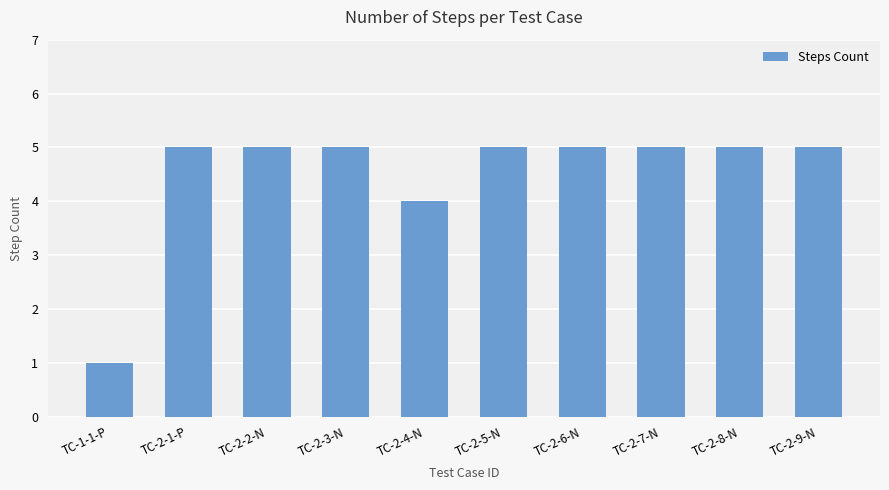

Reading left to right, what are all the values shown in this chart?

TC-1-1-P=1	TC-2-1-P=5	TC-2-2-N=5	TC-2-3-N=5	TC-2-4-N=4	TC-2-5-N=5	TC-2-6-N=5	TC-2-7-N=5	TC-2-8-N=5	TC-2-9-N=5